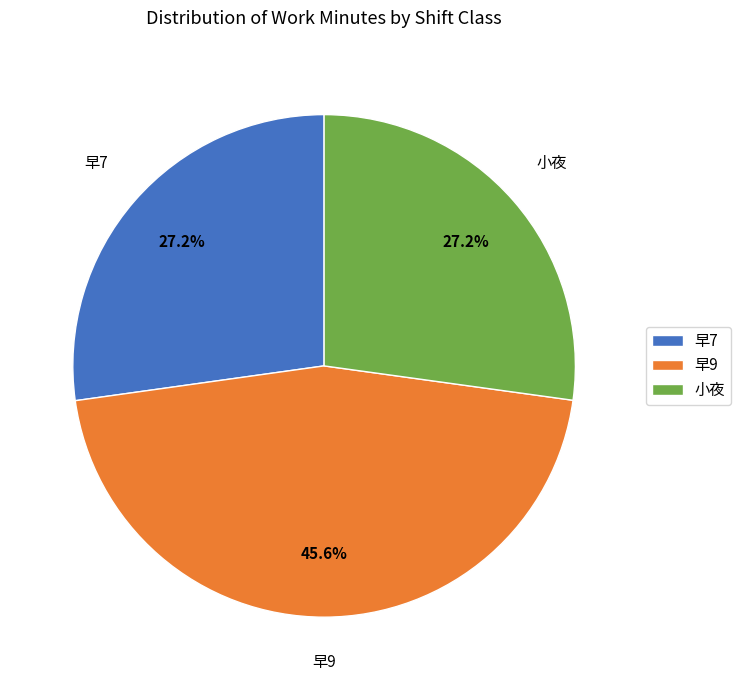

Count the number of slices in the pie.

3